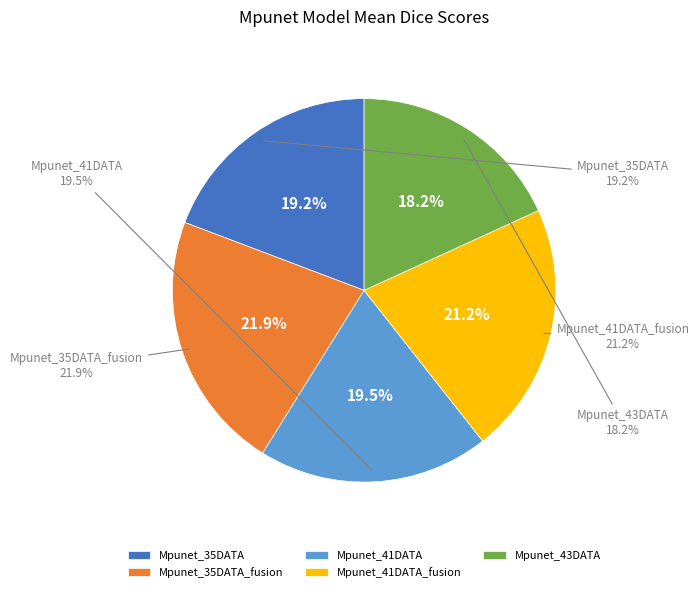

Which slice is the smallest?

Mpunet_43DATA